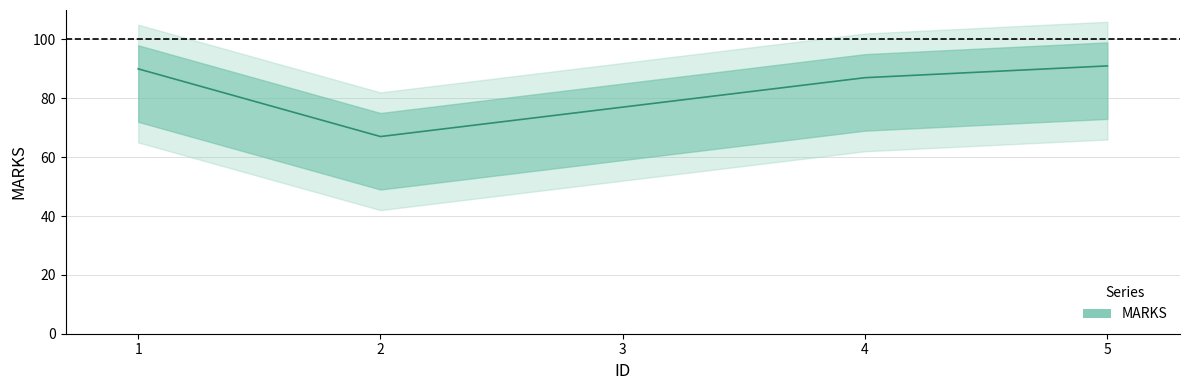

What is the average value?

82